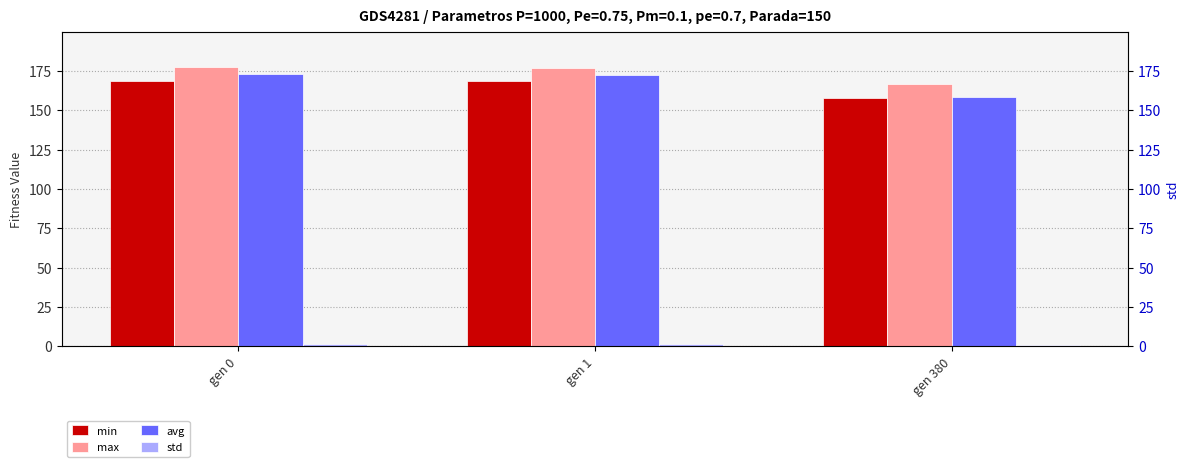

What are all the series names shown in the legend?

min, max, avg, std